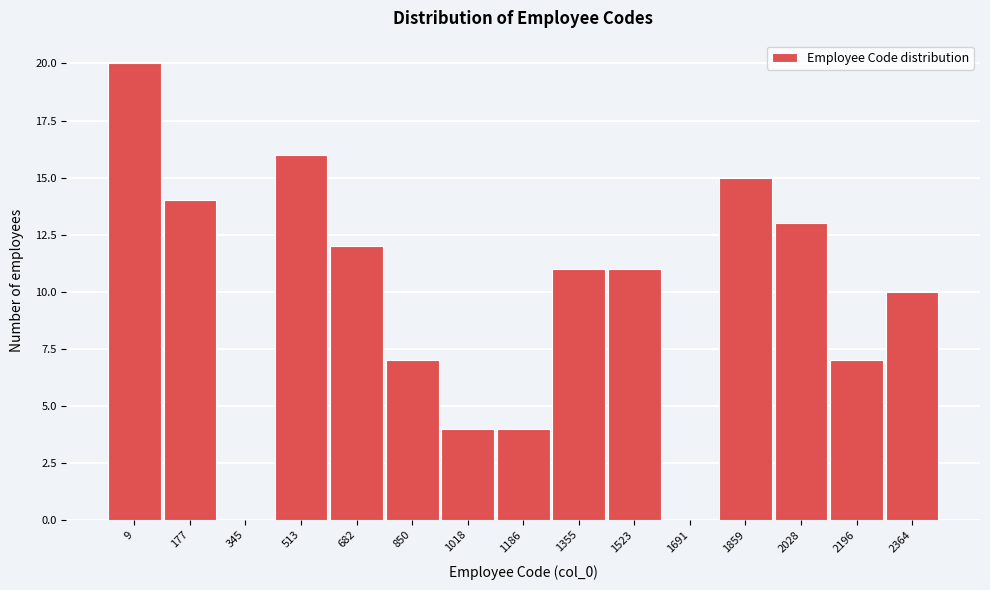

Reading left to right, transcribe all the data shown in this chart.

9=20	177=14	345=0	513=16	682=12	850=7	1018=4	1186=4	1355=11	1523=11	1691=0	1859=15	2028=13	2196=7	2364=10